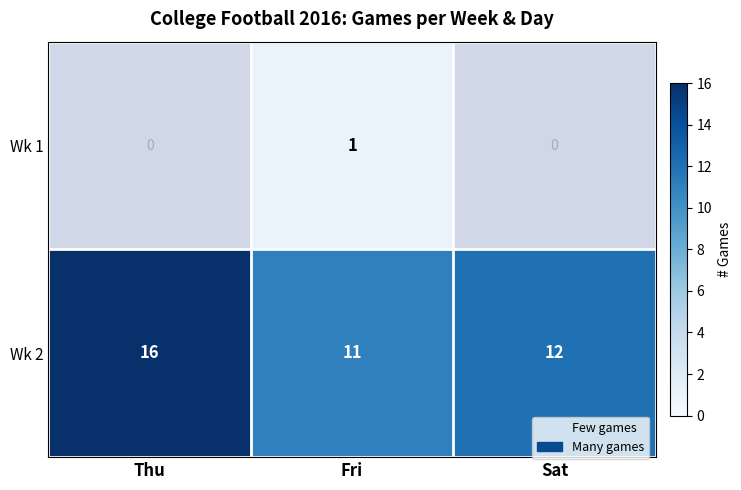

The value of Wk 2 at Sat is 12. True or false?

True